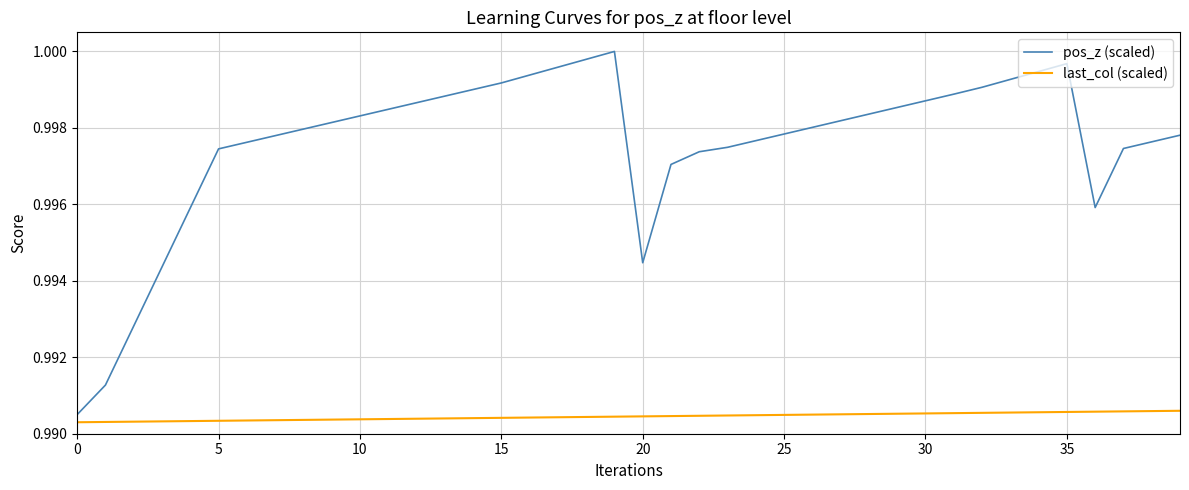

List the series in order of their overall mean, highest first.

pos_z (scaled), last_col (scaled)